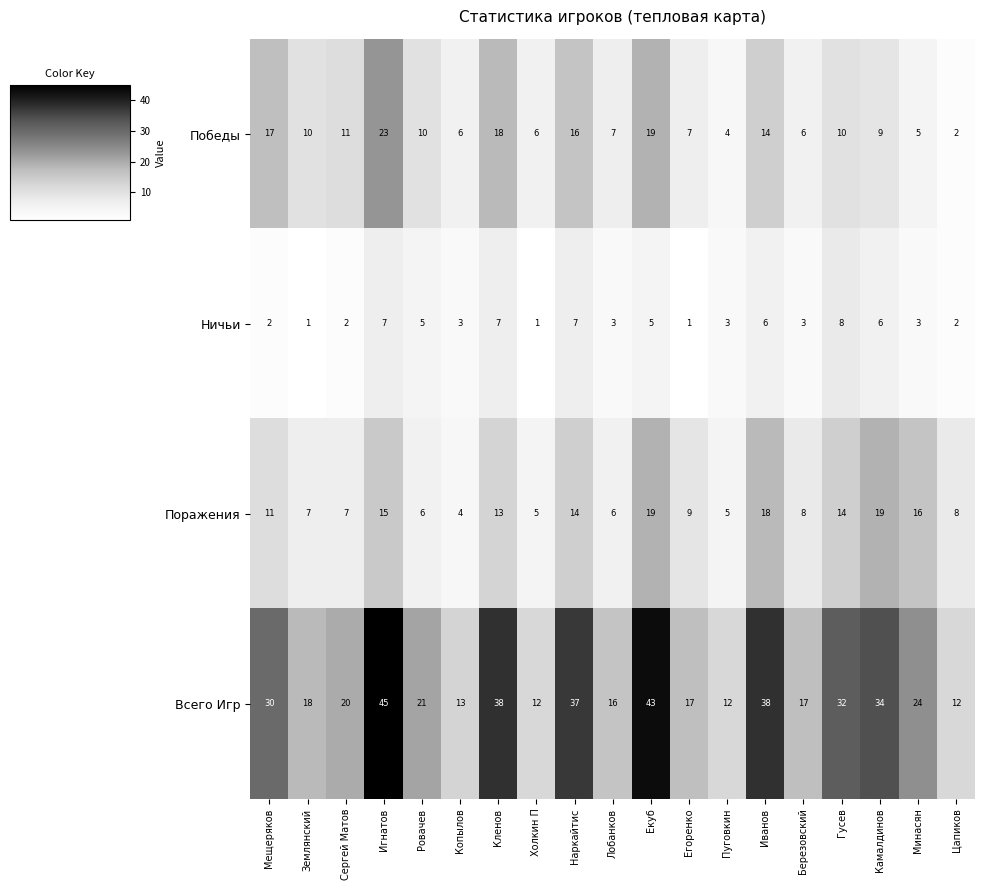

Count the number of categories in the chart.

19